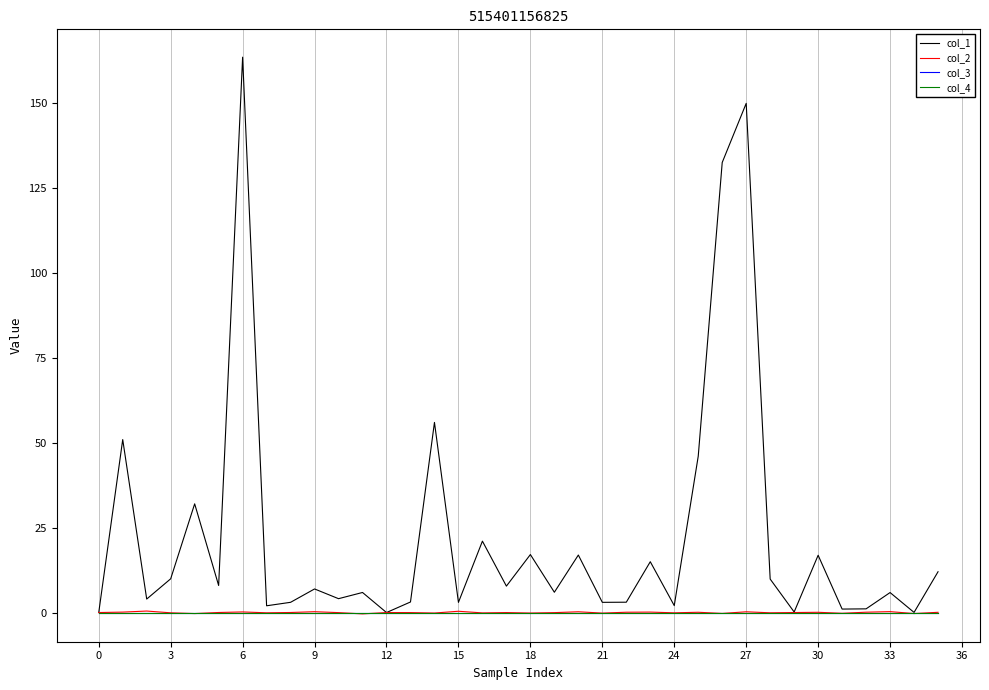

Is this an area chart (filled region under the line)?

No